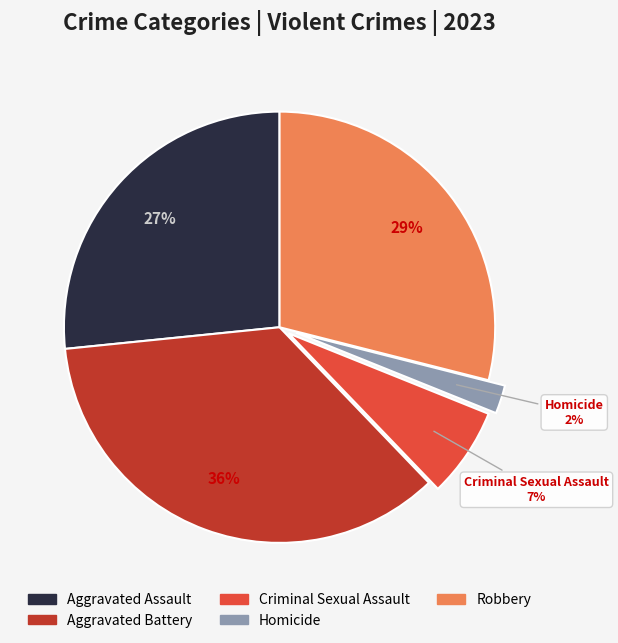

Is the sum of Aggravated Assault and Aggravated Battery greater than half?

Yes